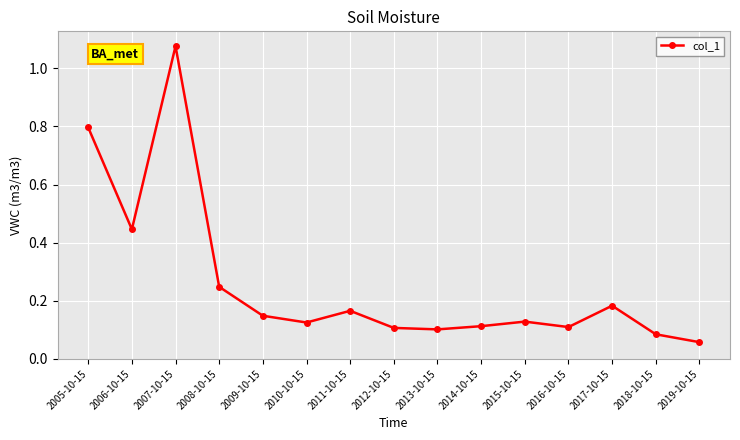

Is this an area chart (filled region under the line)?

No